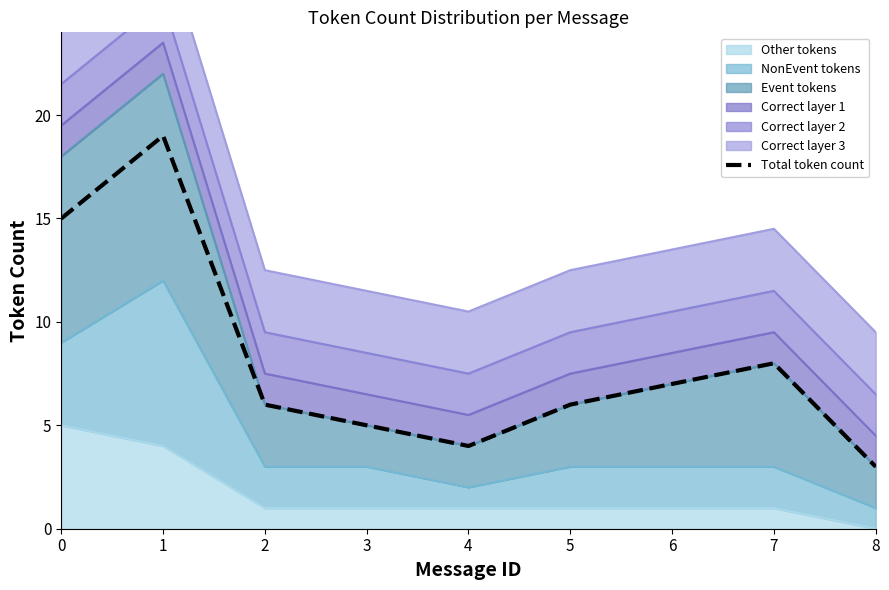

Reading right to left, extract all data points from this chart.

3	8	7	6	4	5	6	19	15